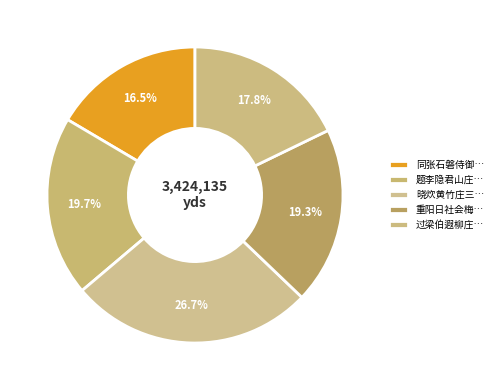

Count the number of slices in the pie.

5